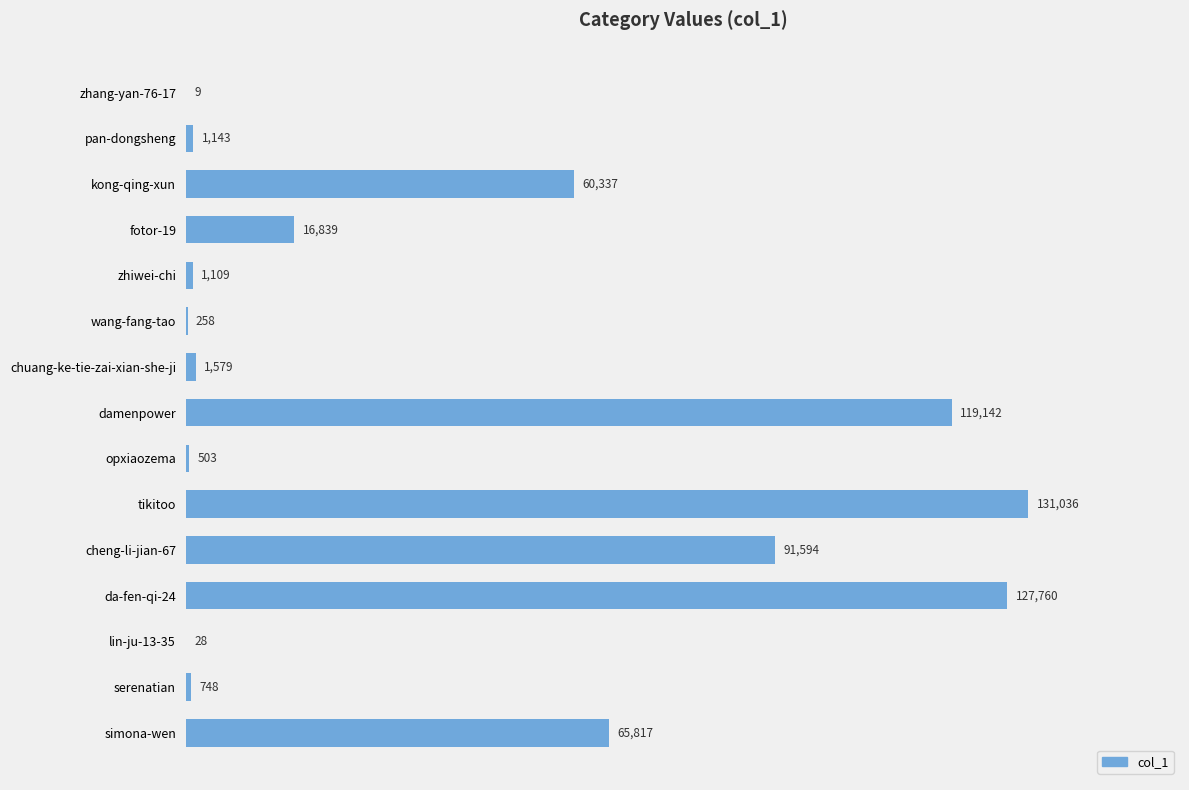

At which label is the value closest to 65522?

simona-wen